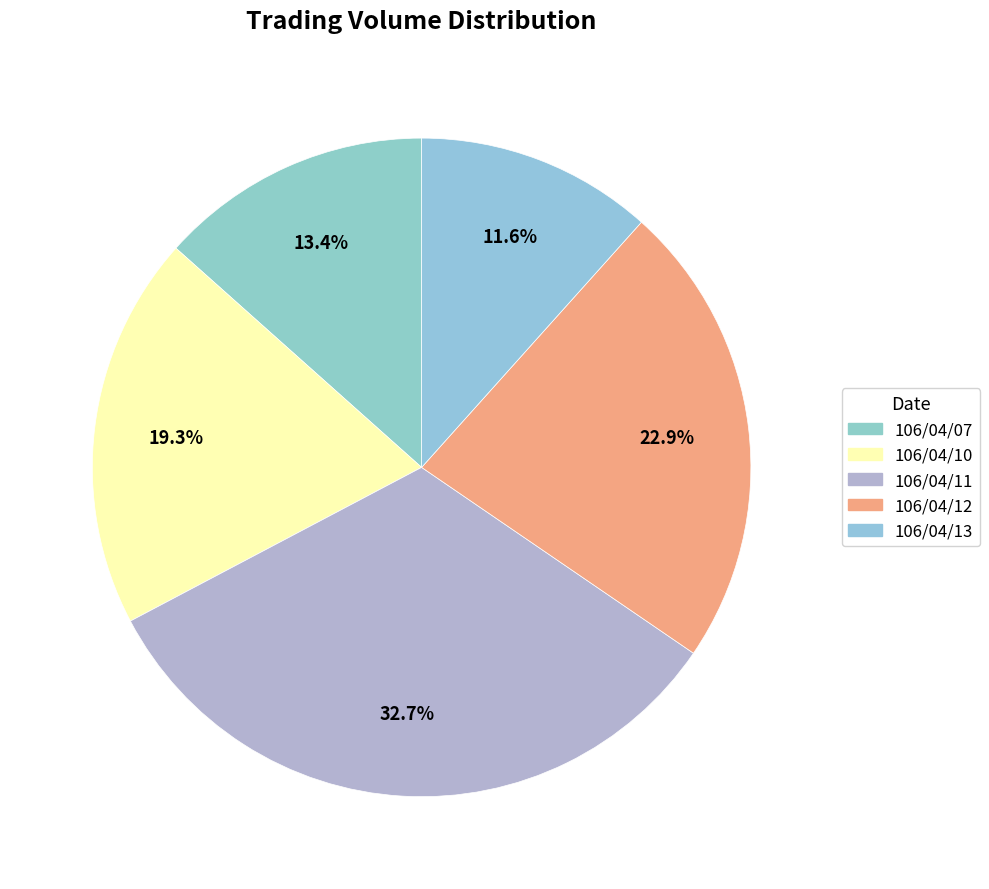

How much of the chart is everything except 106/04/10?

80.7%